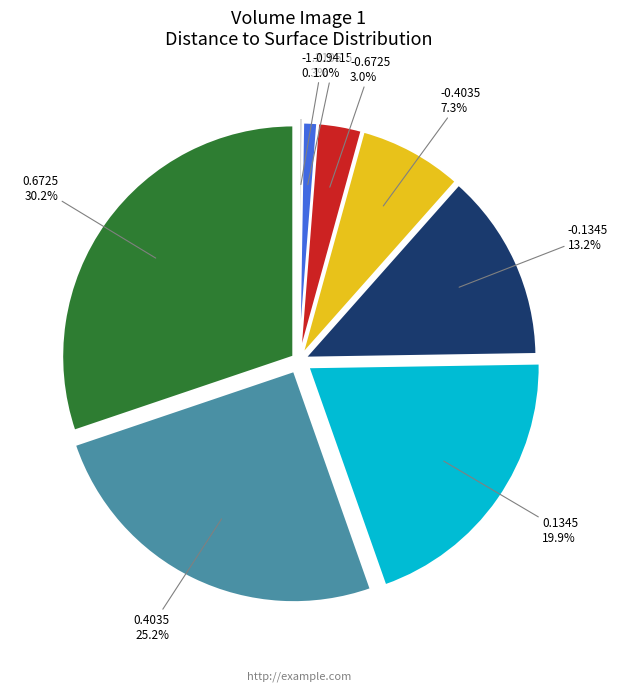

Is there any slice that represents more than half of the pie?

No